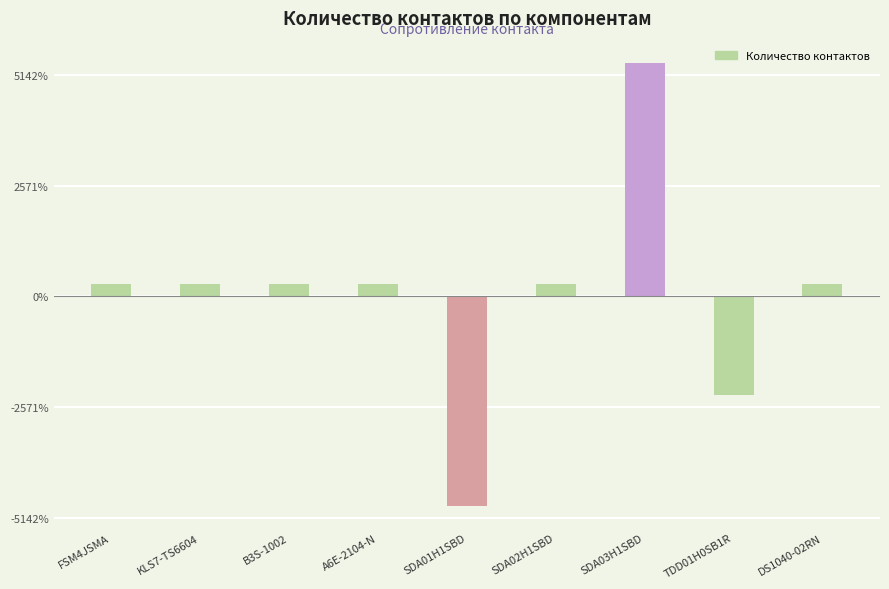

Does the chart contain any negative values?

Yes